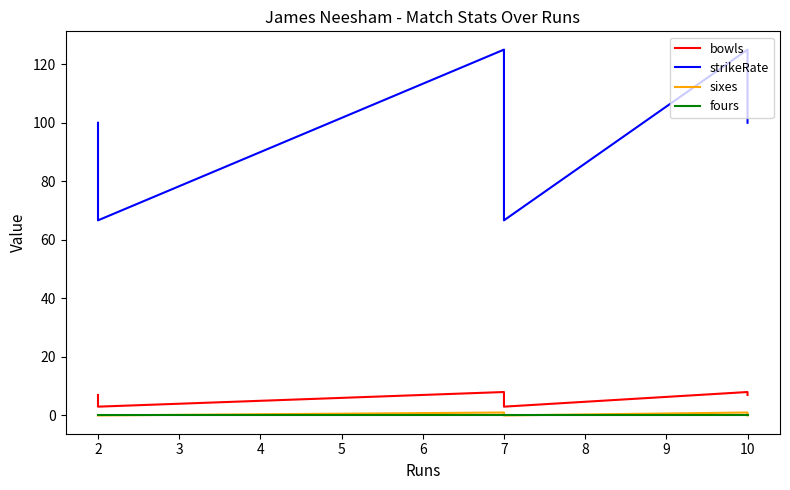

Count the number of data series in this chart.

4